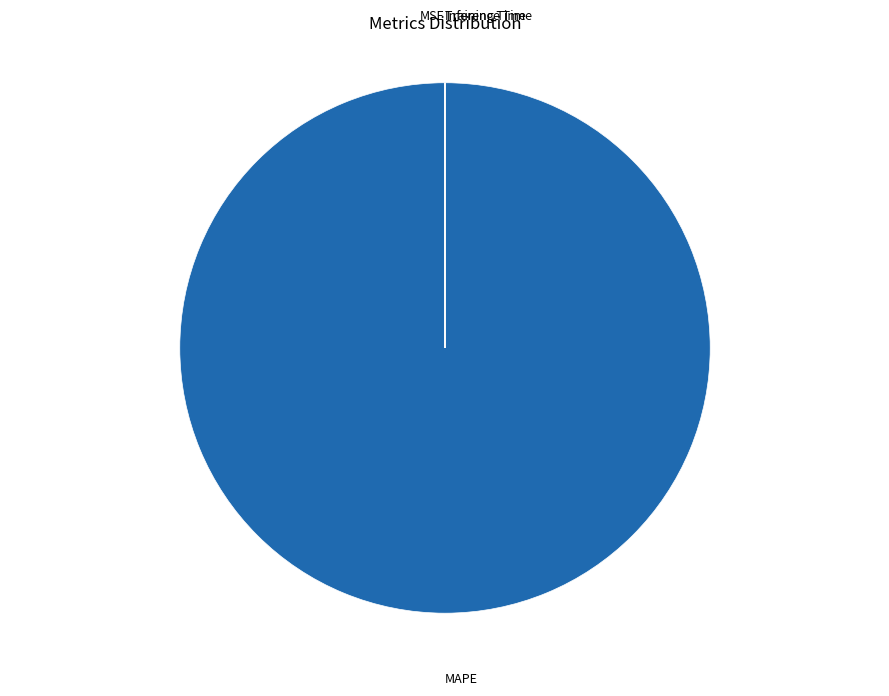

Does any single category account for the majority?

Yes